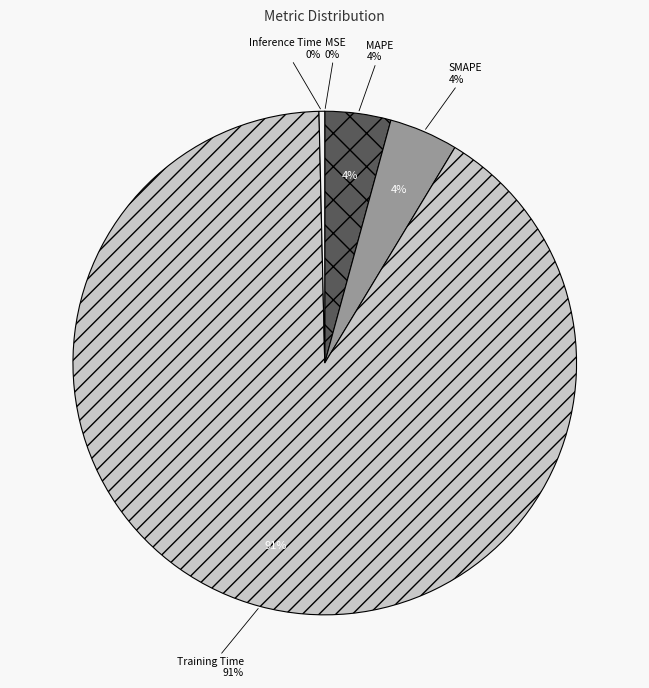

How much of the chart is everything except Training Time?

9.0%